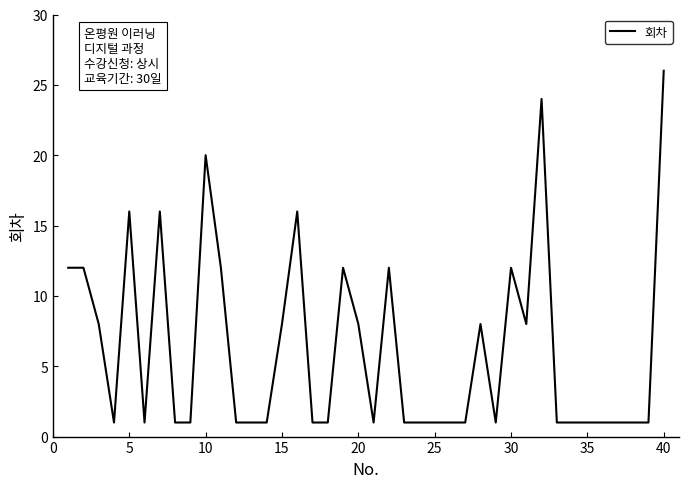

True or false: there are more than 0 points higher than both neighbors.

True